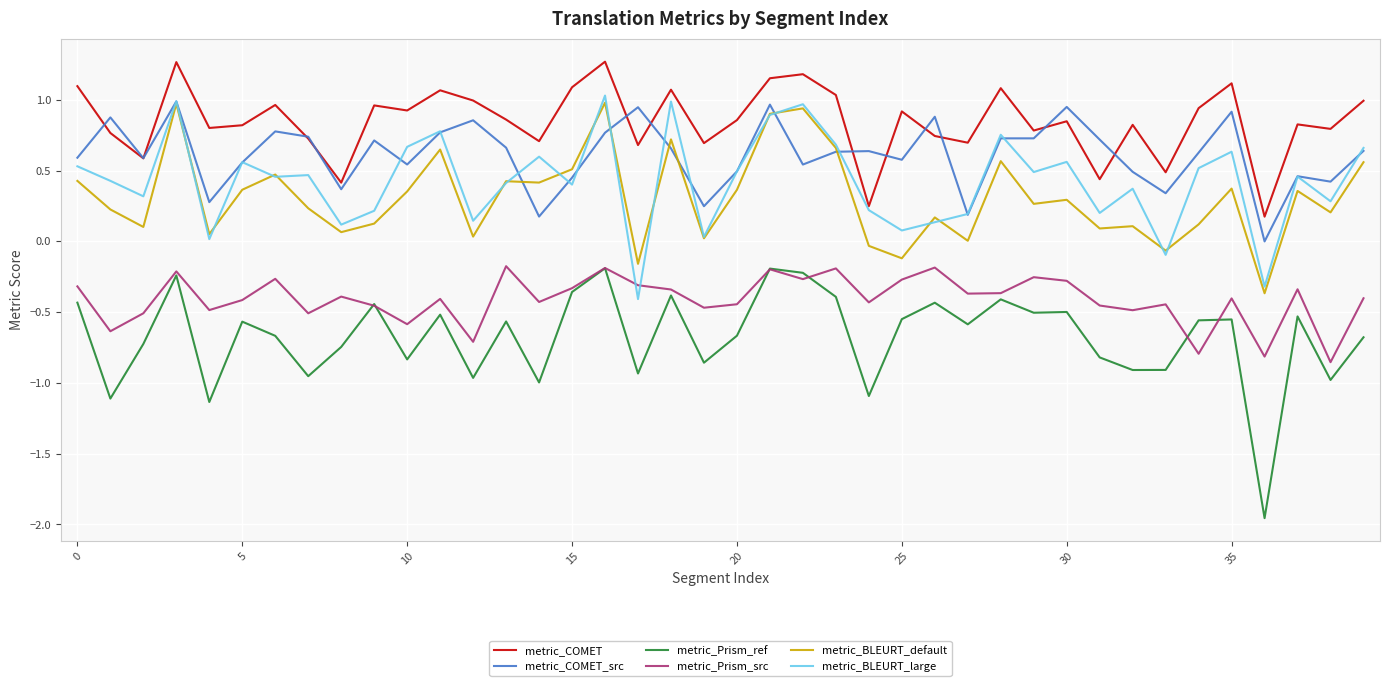

Which series has the largest total across all categories?

metric_COMET